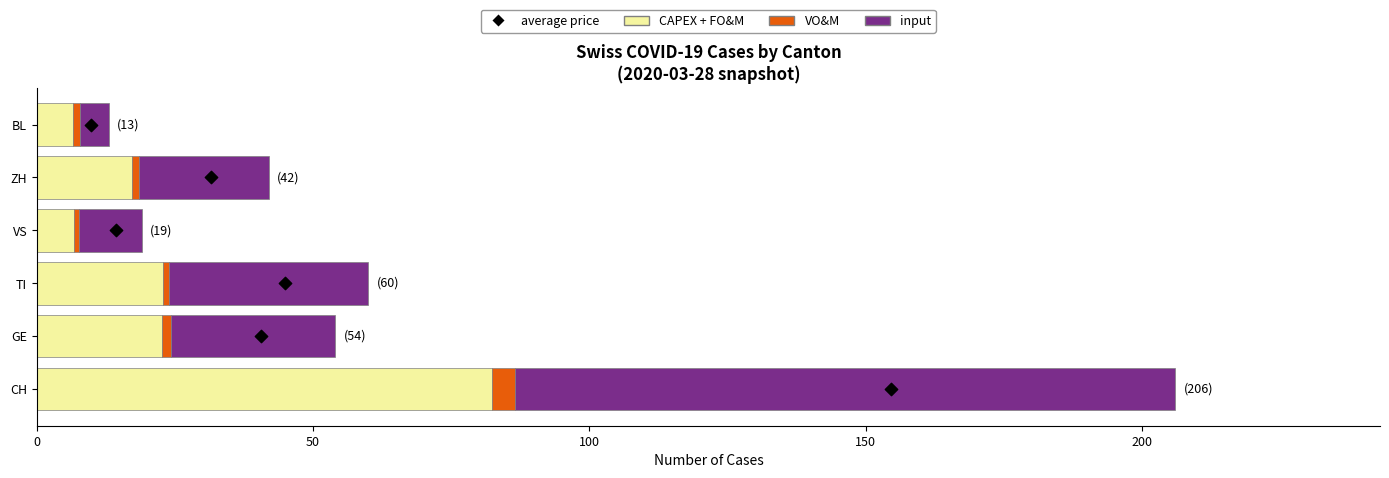

Which series reaches the maximum Y coordinate?

input